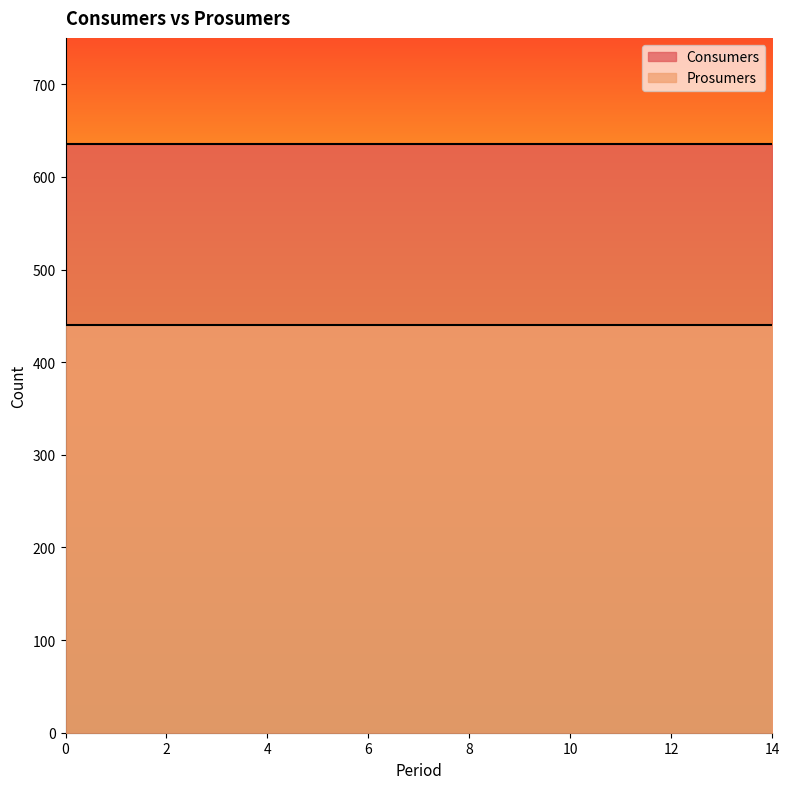

What are all the series names shown in the legend?

Consumers, Prosumers